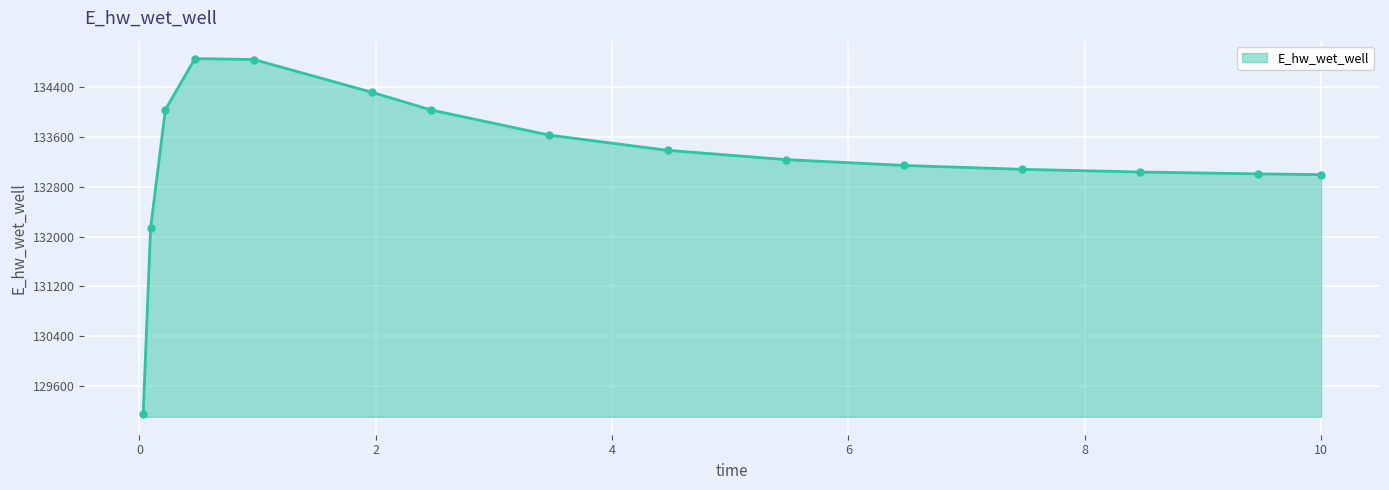

What is the difference between the second highest and minimum values?

5686.7